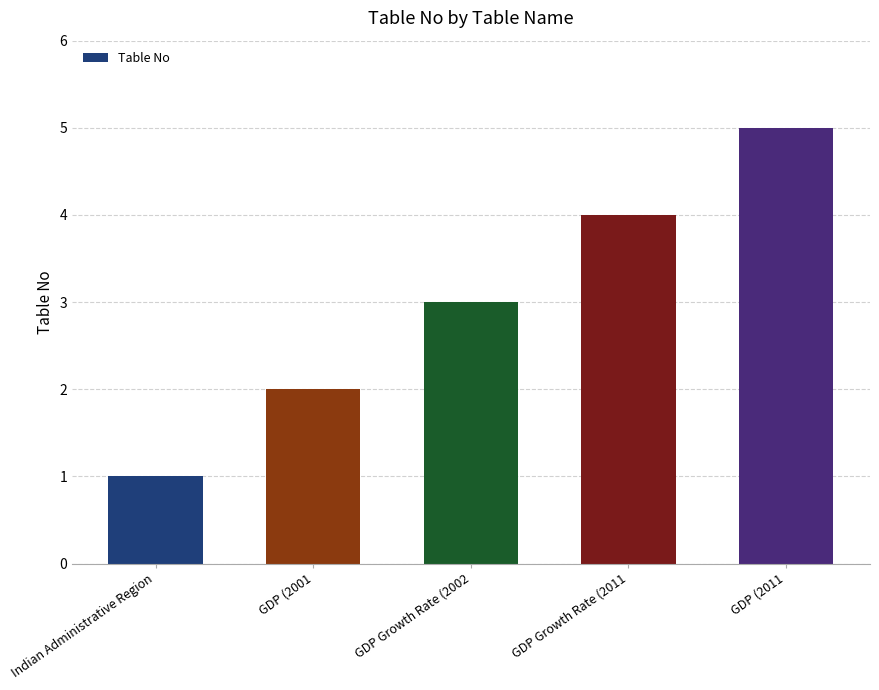

What is the average value?

3